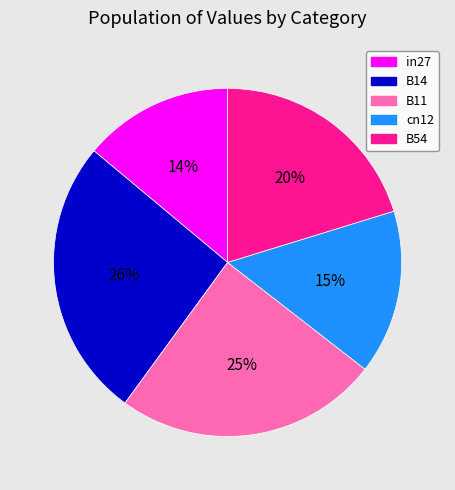

The in27 slice represents 14% of the pie. True or false?

True